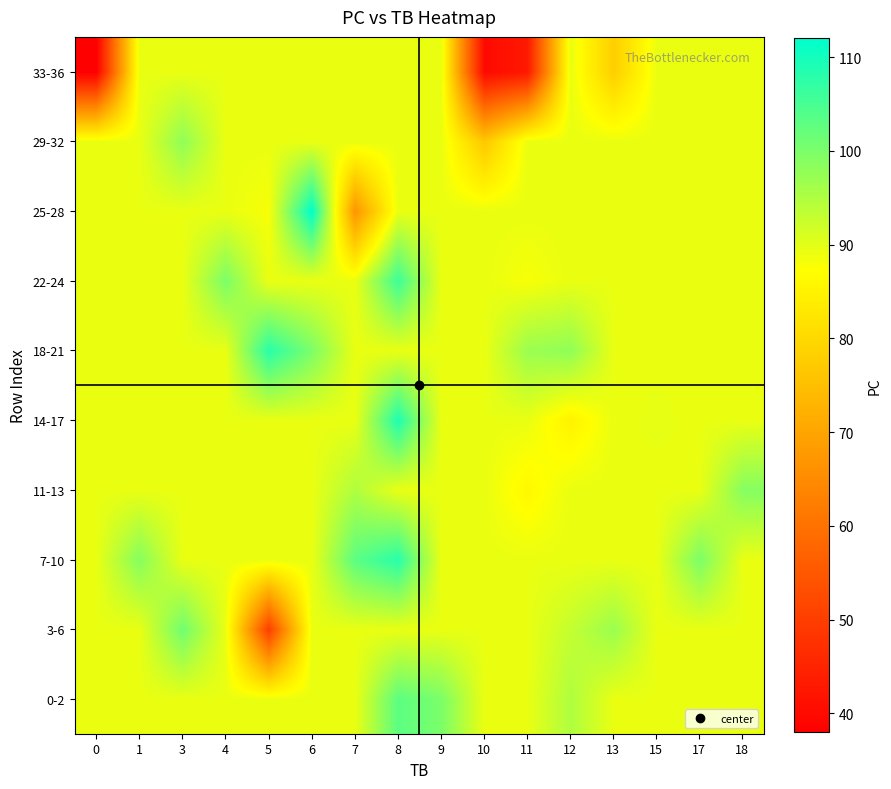

Reading right to left, transcribe all the data shown in this chart.

0-2: 18=89.4	17=89.4	15=89.4	13=89.4	12=95.0	11=89.4	10=89.4	9=100.0	8=103.0	7=89.4	6=89.4	5=89.4	4=89.4	3=89.4	1=89.4	0=89.4
3-6: 18=89.4	17=89.4	15=89.4	13=97.0	12=93.0	11=89.4	10=89.4	9=89.4	8=89.4	7=89.4	6=89.4	5=50.0	4=89.4	3=101.0	1=89.4	0=89.4
7-10: 18=89.4	17=100.0	15=89.4	13=89.4	12=89.4	11=89.4	10=89.4	9=89.4	8=108.0	7=103.0	6=89.4	5=89.4	4=89.4	3=89.4	1=99.0	0=89.4
11-13: 18=99.0	17=89.4	15=89.4	13=89.4	12=89.4	11=86.0	10=89.4	9=89.4	8=89.4	7=95.0	6=89.4	5=89.4	4=89.4	3=89.4	1=89.4	0=89.4
14-17: 18=89.4	17=89.4	15=89.5	13=89.4	12=85.0	11=89.4	10=89.4	9=89.4	8=109.0	7=89.4	6=89.4	5=89.4	4=89.4	3=89.4	1=89.4	0=89.4
18-21: 18=89.4	17=89.4	15=89.4	13=89.4	12=98.0	11=97.0	10=89.4	9=89.4	8=89.4	7=89.4	6=100.0	5=108.0	4=89.4	3=89.4	1=89.4	0=89.4
22-24: 18=89.4	17=89.4	15=89.4	13=89.4	12=89.4	11=88.0	10=89.4	9=89.4	8=106.0	7=89.4	6=89.4	5=89.4	4=100.0	3=89.4	1=89.4	0=89.4
25-28: 18=89.4	17=89.4	15=89.4	13=89.4	12=89.4	11=89.4	10=89.4	9=89.4	8=89.4	7=67.0	6=112.0	5=88.0	4=89.4	3=89.4	1=89.4	0=89.4
29-32: 18=89.4	17=89.4	15=89.4	13=89.4	12=89.4	11=89.4	10=76.7	9=89.4	8=89.4	7=89.4	6=89.4	5=89.4	4=89.4	3=98.0	1=89.4	0=89.4
33-36: 18=89.4	17=89.4	15=89.4	13=78.0	12=89.4	11=43.0	10=40.0	9=89.4	8=89.4	7=89.4	6=89.4	5=89.4	4=89.4	3=89.4	1=89.4	0=38.0